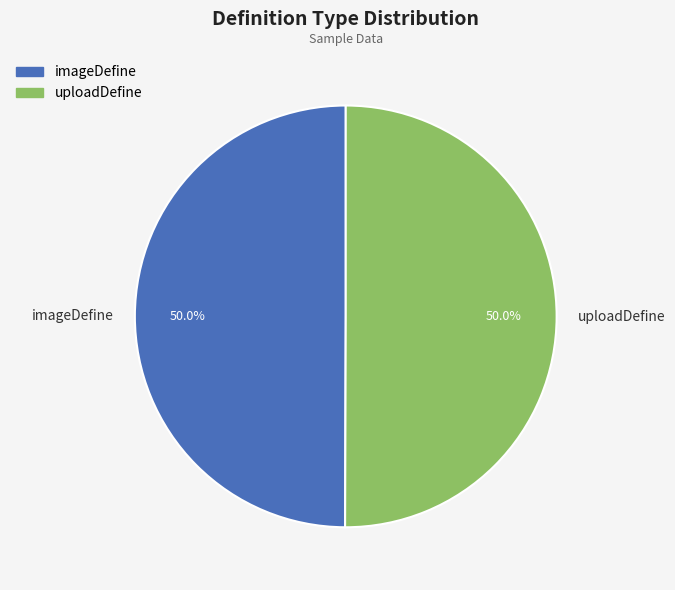

To the nearest percent, what percentage of the pie is uploadDefine?

50%